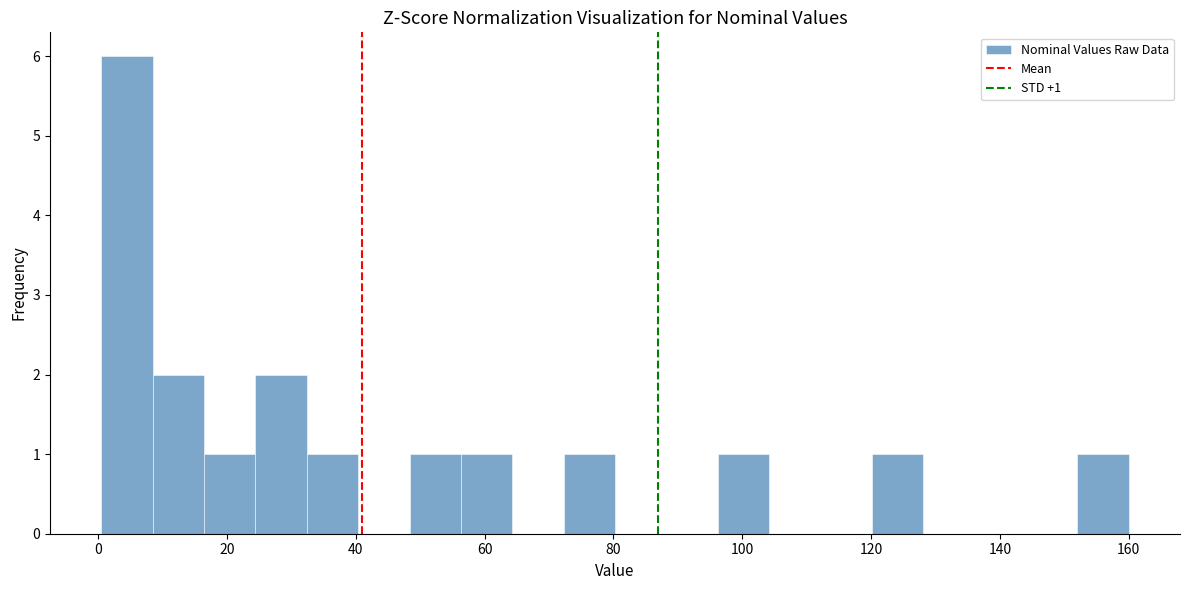

Around what value on the x-axis is the tallest bar? Give the approximate position of its centre, as read against the axis.

4